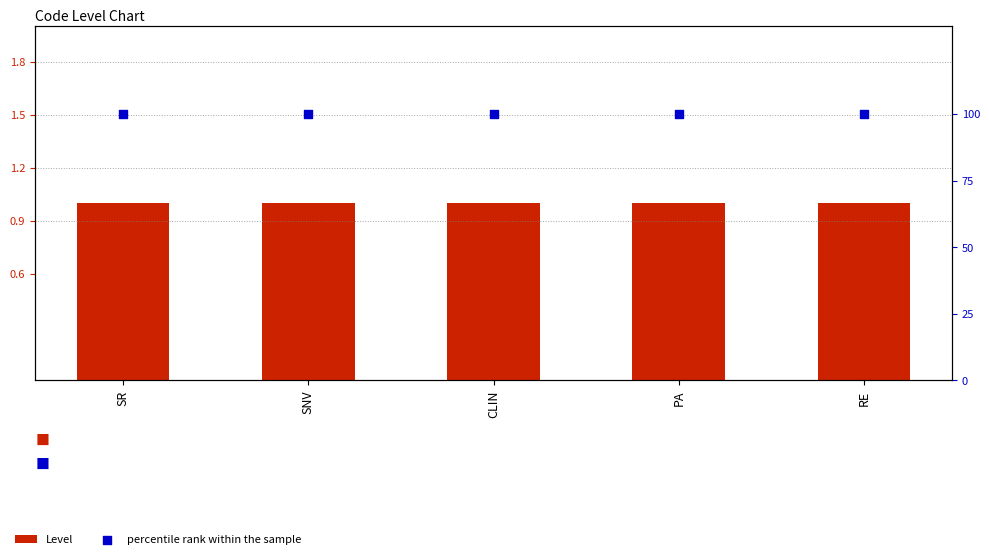

At which category is the sum across all series the highest?

SR